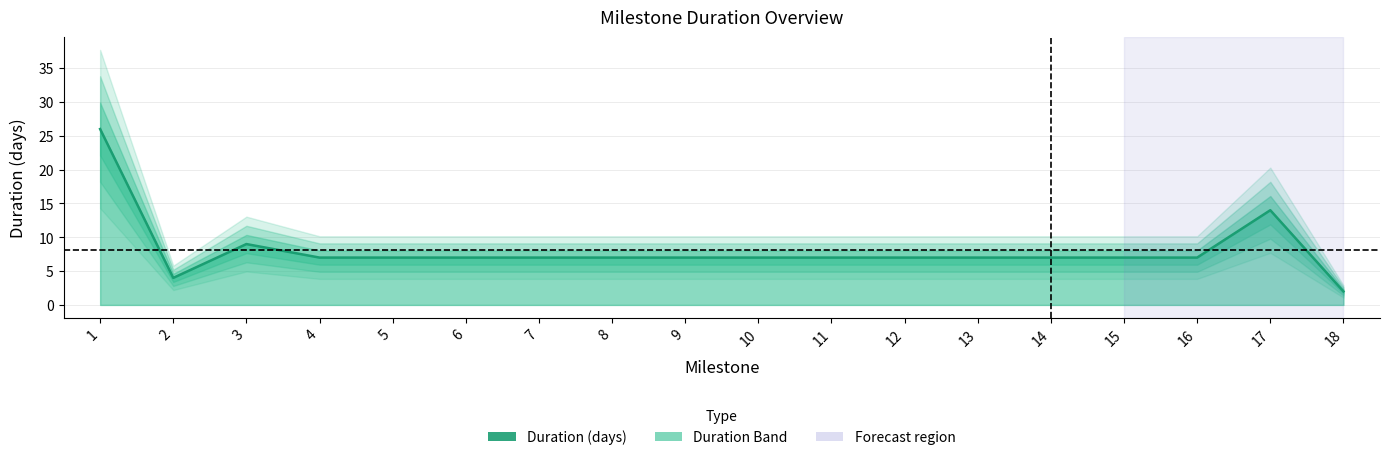

How many values exceed 7?

3